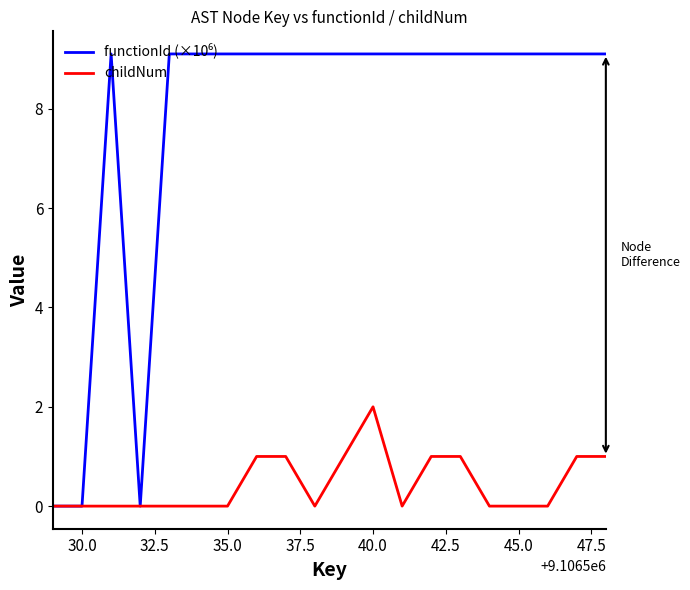

True or false: functionId (×10⁶) and childNum intersect in this chart.

False